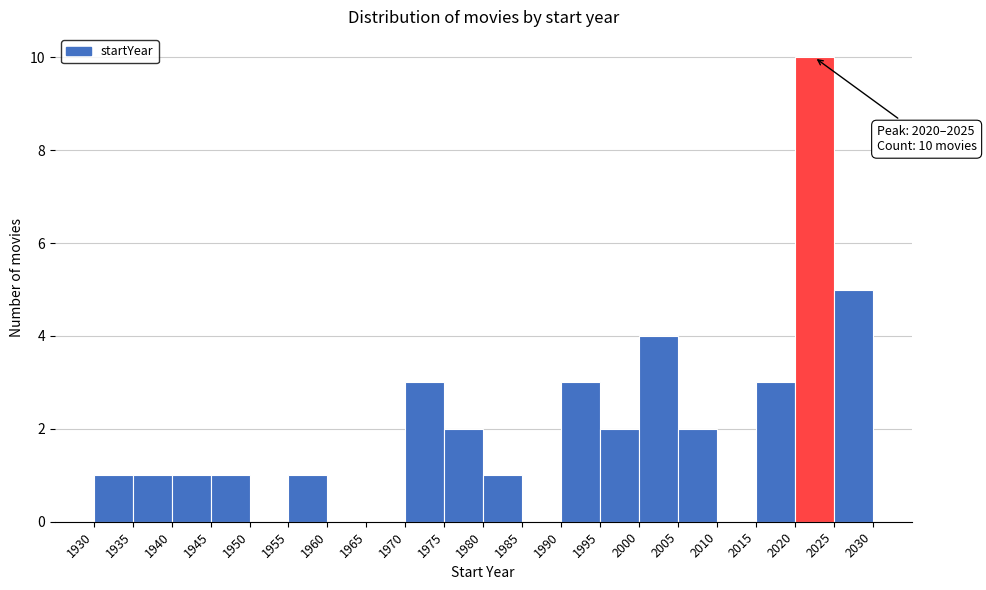

Which range on the x-axis has the tallest bar?

2020 to 2025